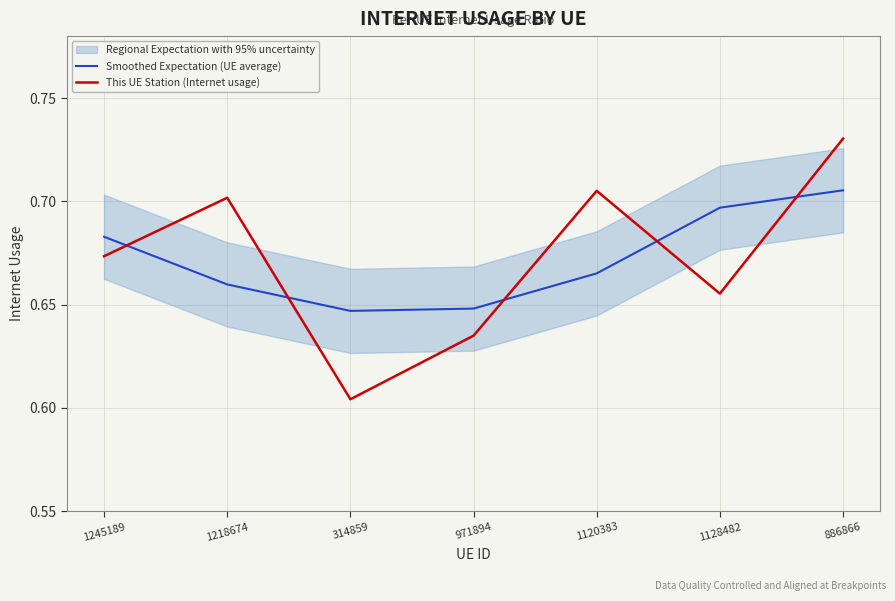

What is the smallest value displayed?

0.6